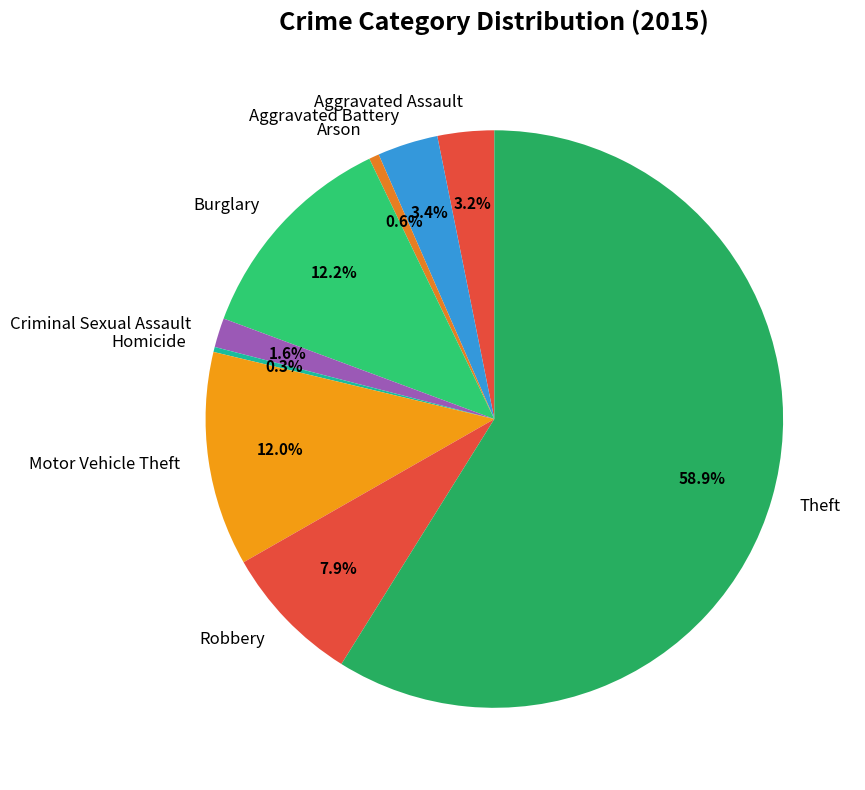

Combined, do Criminal Sexual Assault and Motor Vehicle Theft account for over 50%?

No